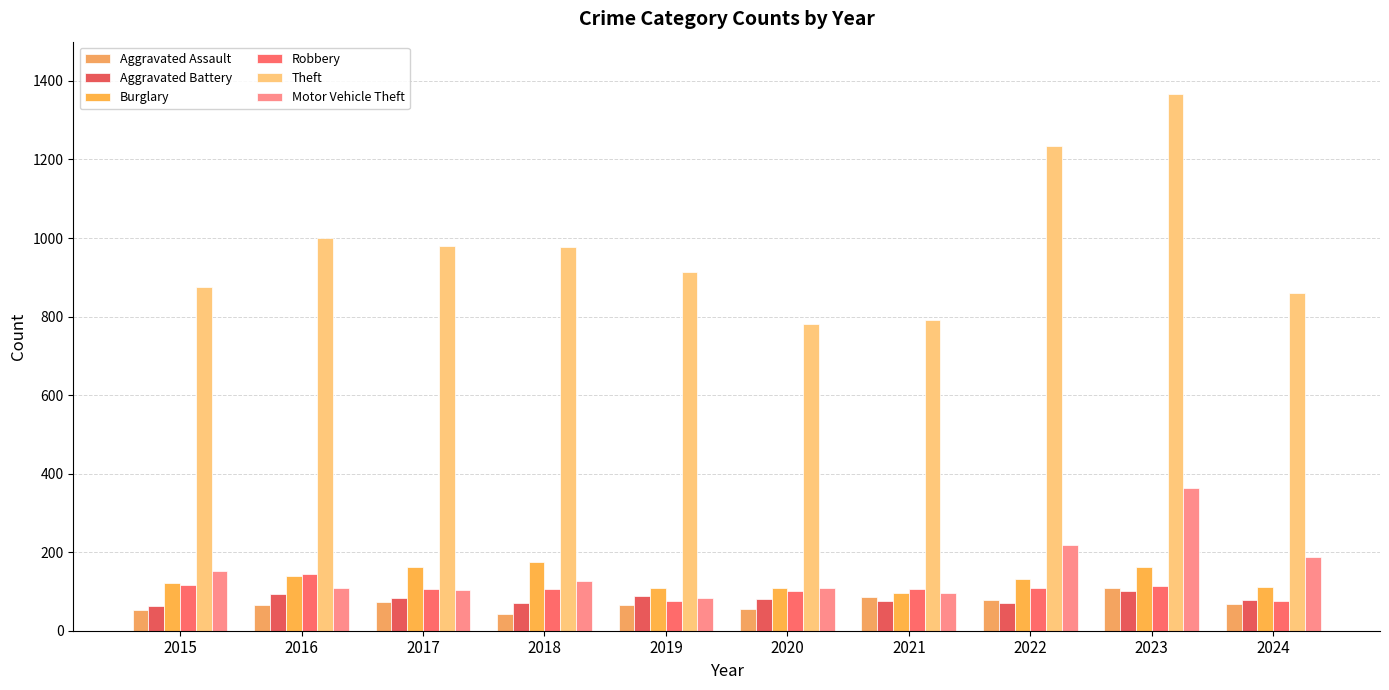

Which series has the widest spread of values?

Theft